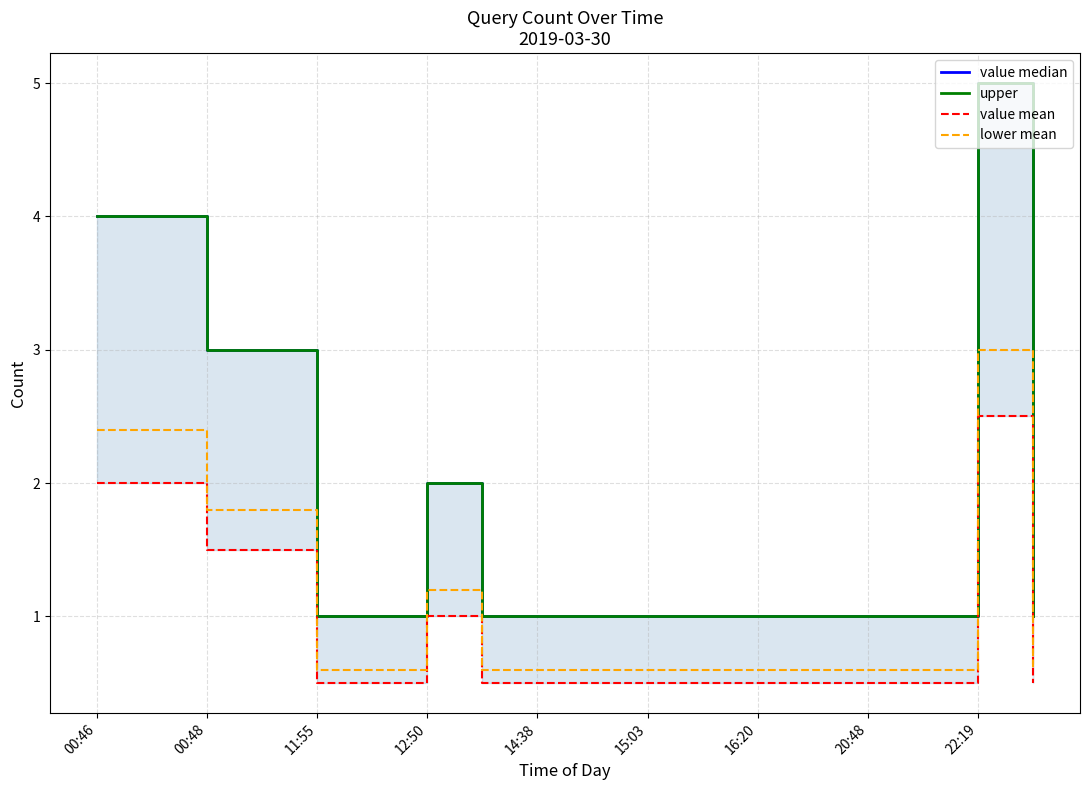

How many lines are shown in the chart?

4